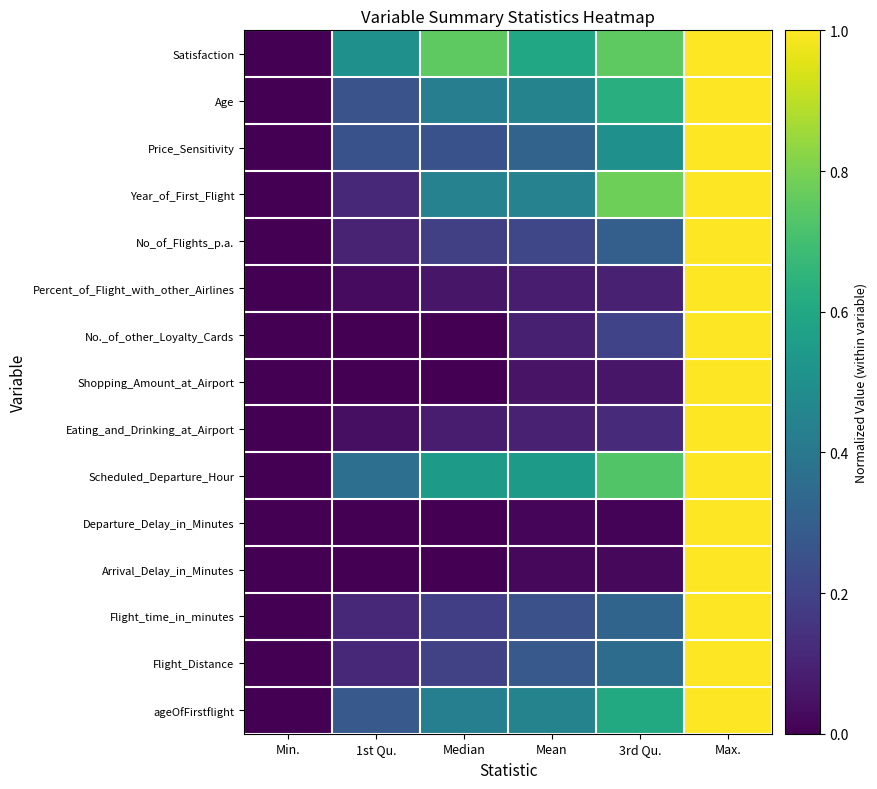

Between 3rd Qu. and Min., which is larger?

3rd Qu.